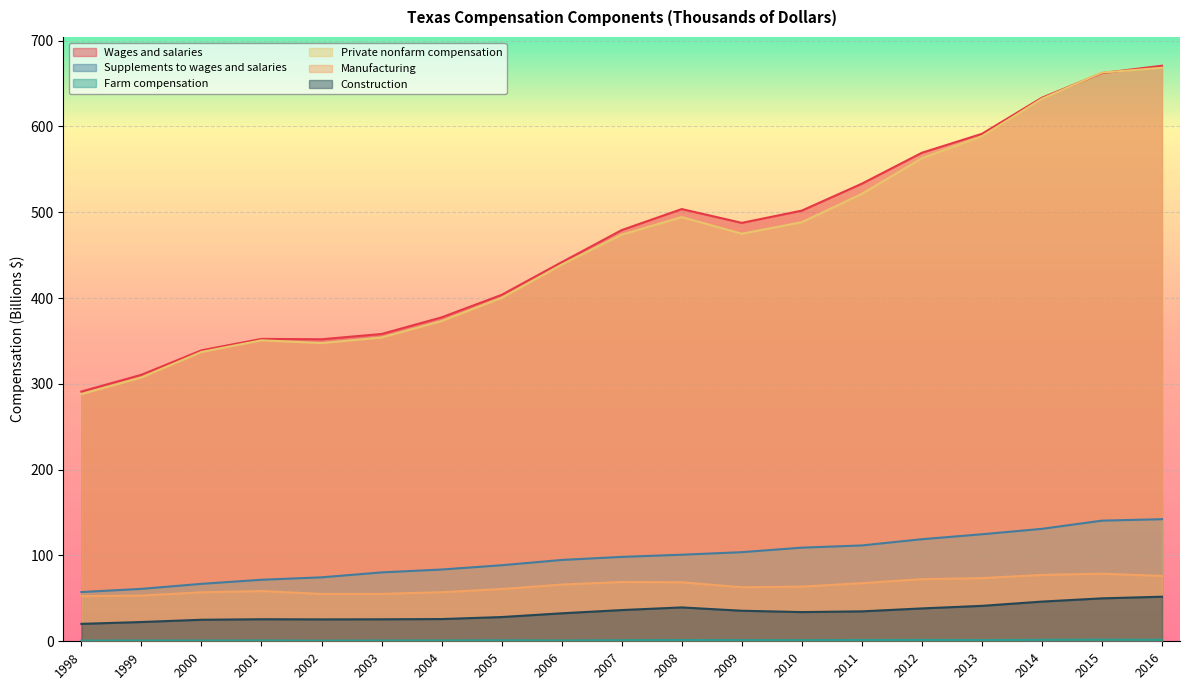

Reading left to right, extract all data points from this chart.

Wages and salaries: 291.0	310.5	339.0	352.4	351.9	358.1	377.4	403.7	441.7	479.1	503.6	487.6	501.8	533.2	569.2	591.3	633.4	662.1	670.7
Supplements to wages and salaries: 57.4	61.1	66.9	71.7	74.5	80.3	83.6	88.6	94.8	98.3	100.9	103.8	109.1	111.7	118.9	124.7	131.0	140.6	142.3
Farm compensation: 0.8	0.9	0.9	1.0	0.7	0.9	1.0	1.2	1.0	1.3	1.4	1.3	1.3	1.5	1.6	1.4	1.7	1.9	1.7
Private nonfarm compensation: 288.1	307.5	337.2	350.7	347.5	354.0	373.2	400.2	438.9	473.8	494.3	474.9	488.4	521.3	562.8	588.5	632.2	662.7	668.3
Manufacturing: 52.6	53.2	57.1	58.5	55.1	55.2	57.2	60.9	66.1	69.1	68.8	63.0	63.7	67.7	72.4	73.6	77.3	78.8	76.1
Construction: 20.3	22.5	25.1	25.7	25.5	25.6	25.9	28.2	32.6	36.4	39.5	35.6	34.0	34.9	38.3	41.3	46.3	50.0	51.9